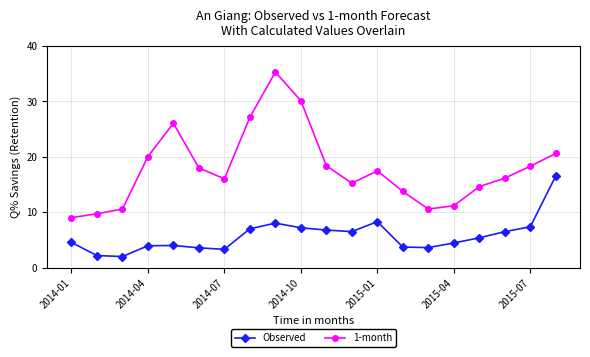

True or false: 1-month and Observed intersect in this chart.

False